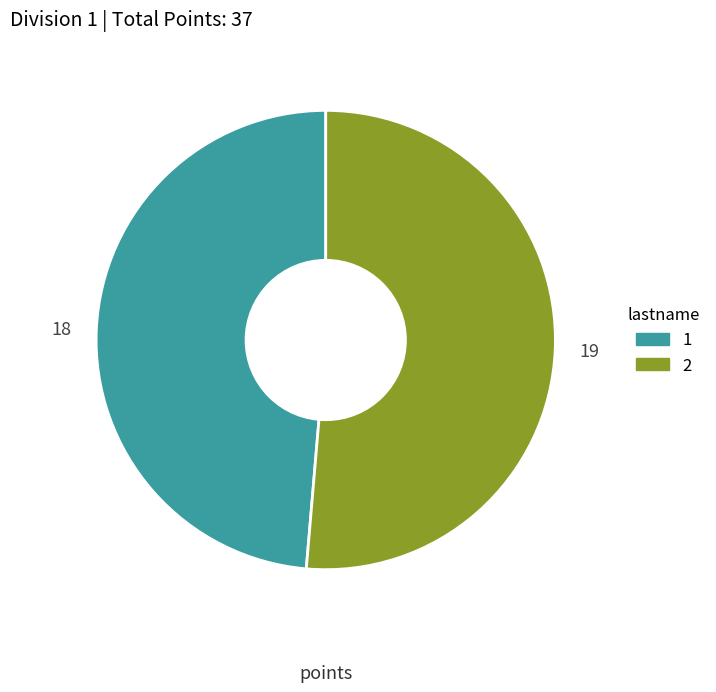

How many slices are in this pie chart?

2